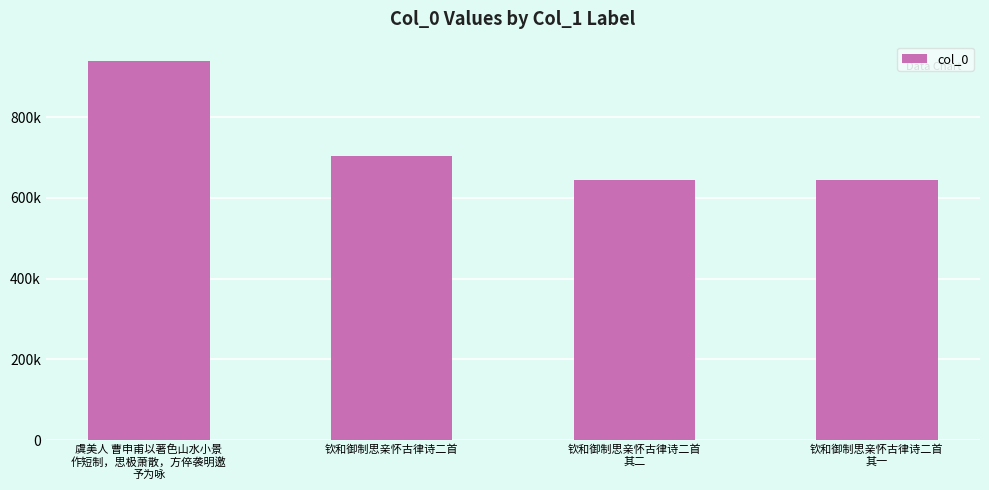

List the labels in order of value, largest first.

虞美人 曹申甫以著色山水小景
作短制，思极萧散，方倅袭明邀
予为咏, 钦和御制思亲怀古律诗二首, 钦和御制思亲怀古律诗二首
其二, 钦和御制思亲怀古律诗二首
其一